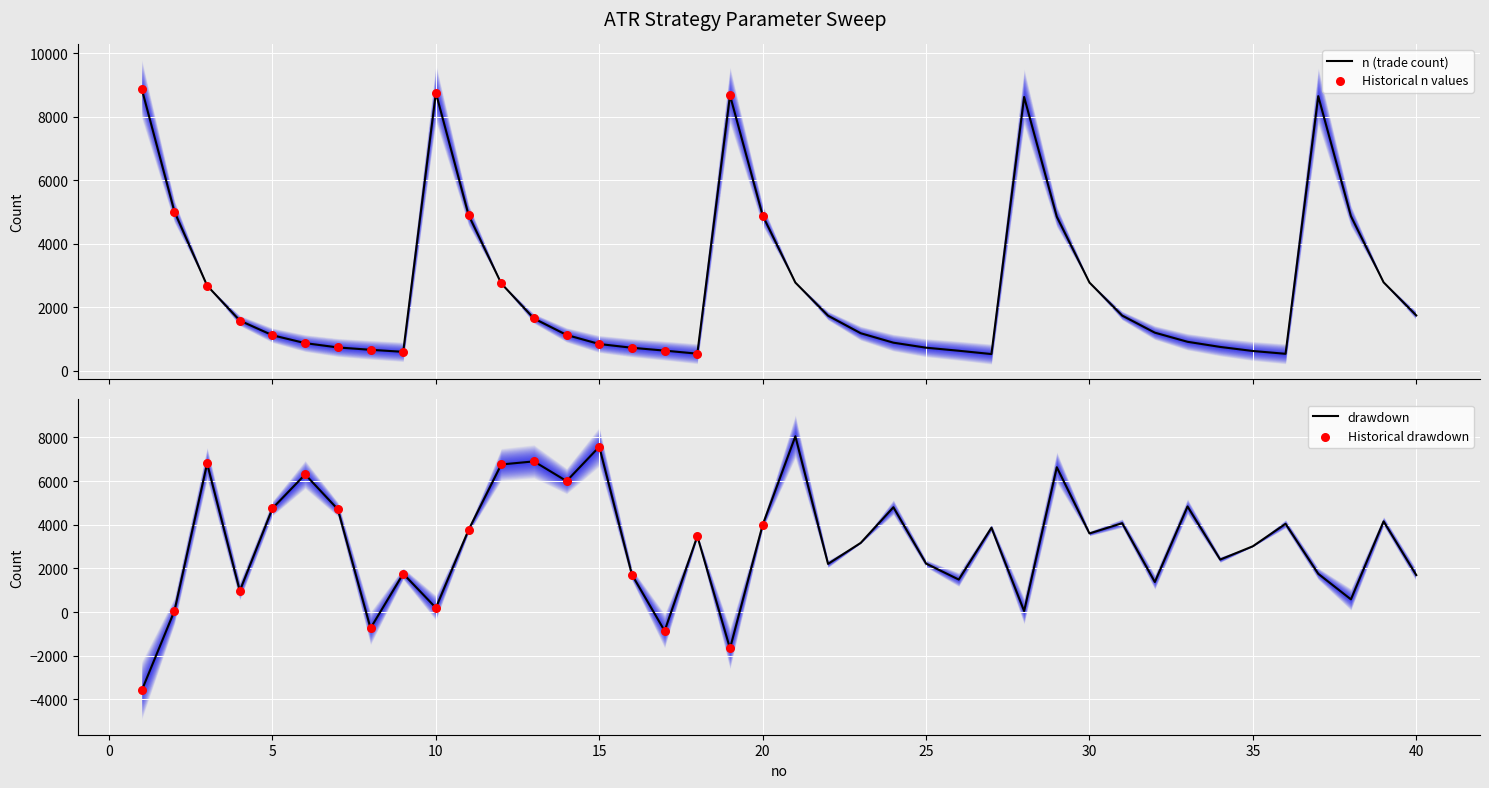

At how many categories does at least one series exceed 6965?

7